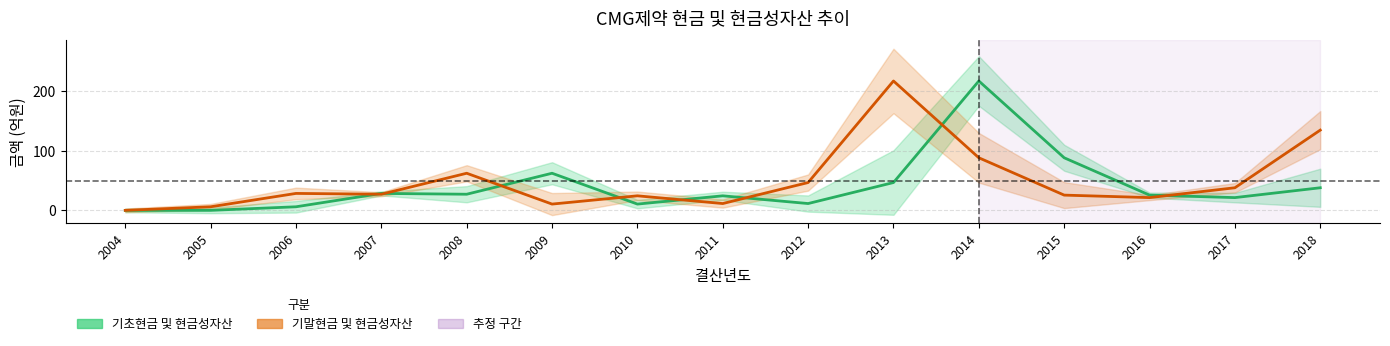

List the series in order of their overall mean, lowest first.

기초현금 및 현금성자산, 기말현금 및 현금성자산